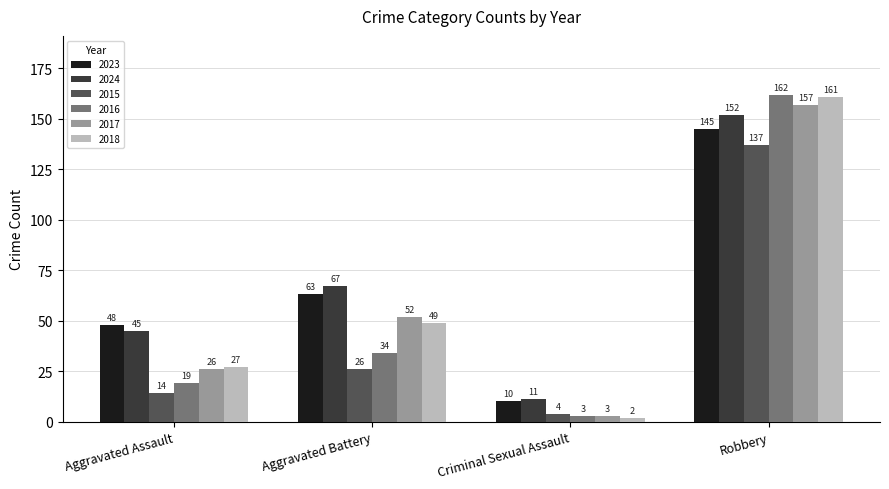

What is the spread (max minus min) of values at Criminal Sexual Assault?

9